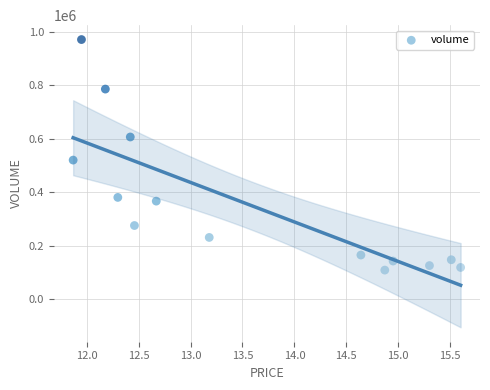

What Y value in the scatter plot is closest to 540220?

520486